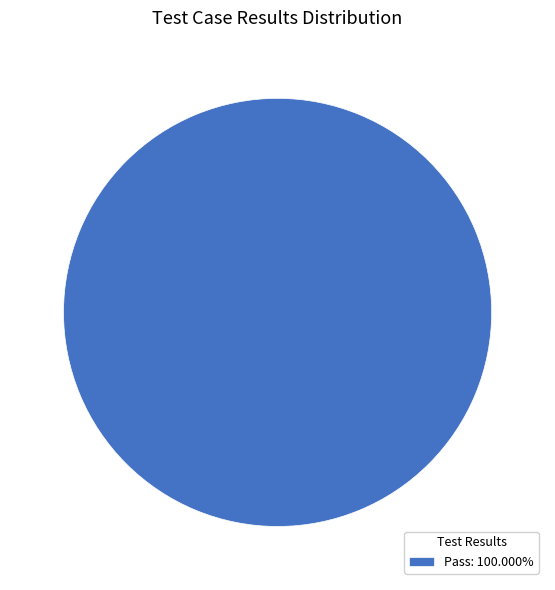

Does any single category account for the majority?

Yes